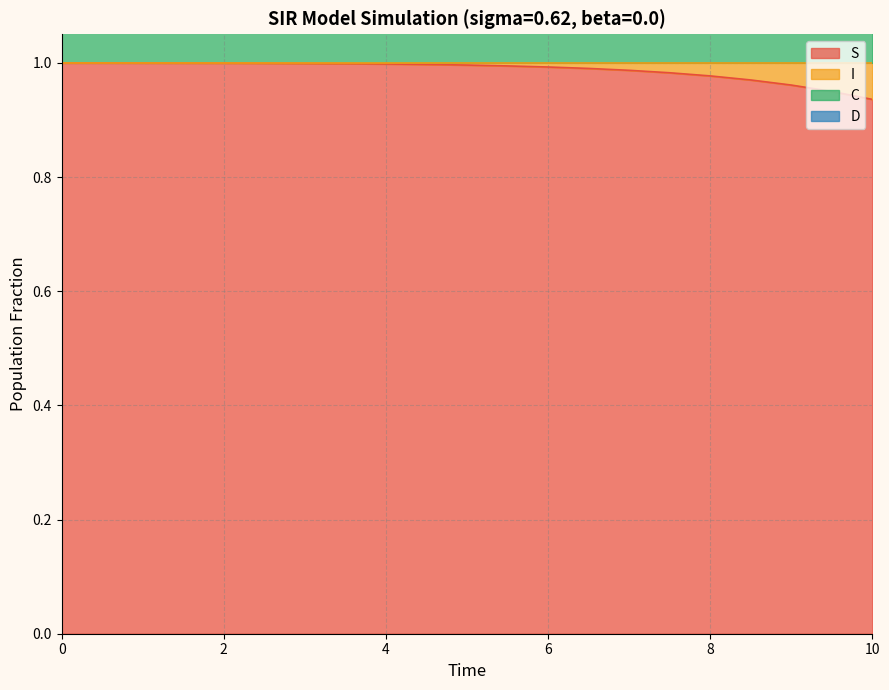

Is it true that I equals 0.5 at 2?

False